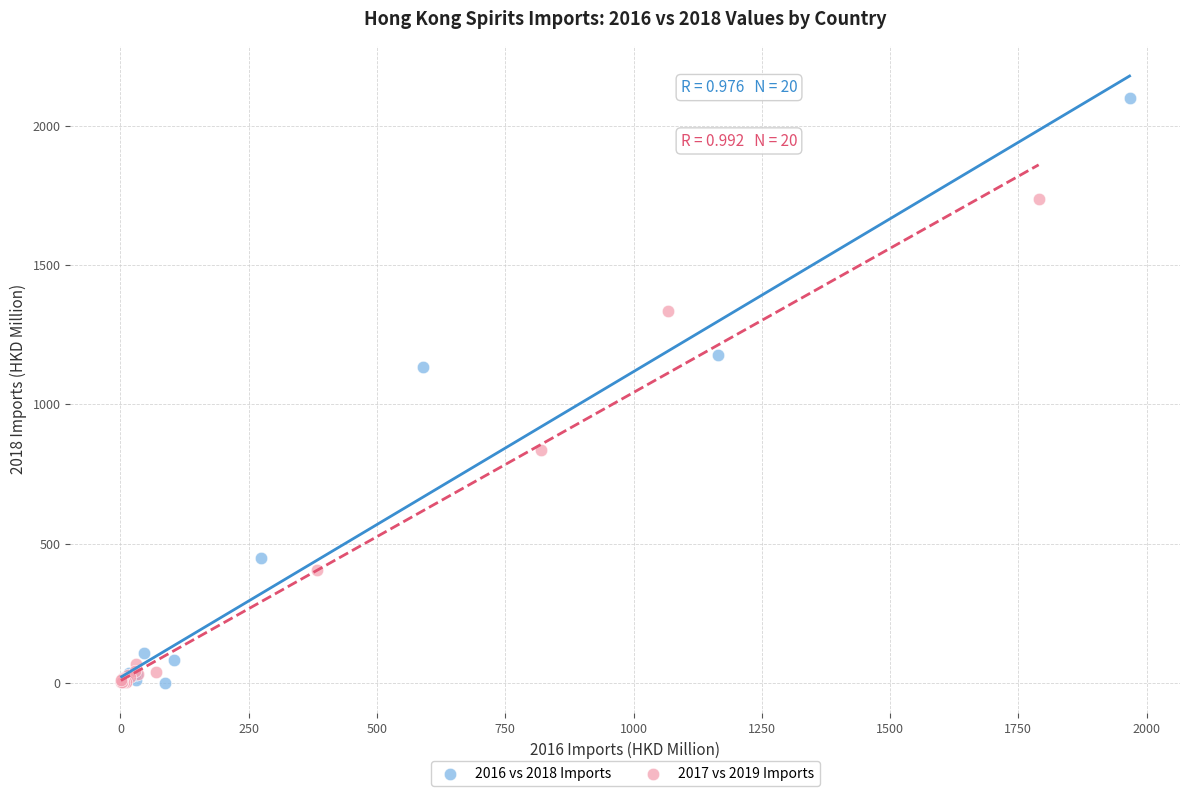

Which series contains the highest Y value?

2016 vs 2018 Imports